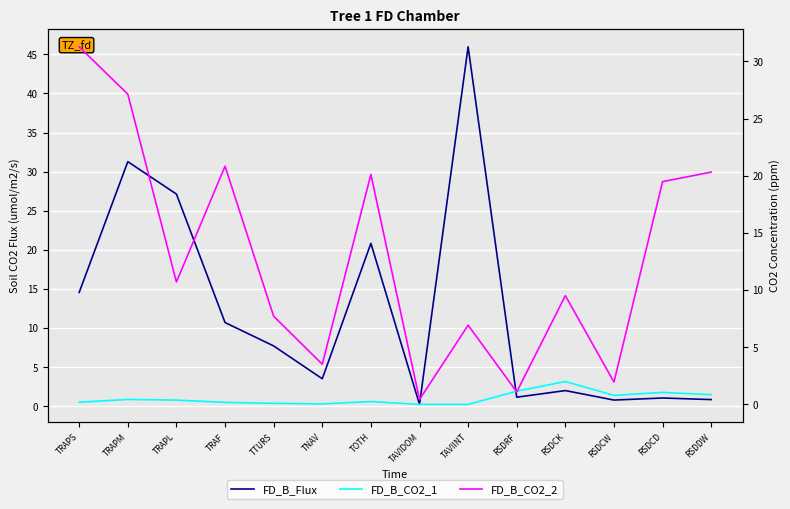

Reading left to right, extract all data points from this chart.

FD_B_Flux: TRAPS=14.6	TRAPM=31.3	TRAPL=27.1	TRAF=10.7	TTURS=7.7	TNAV=3.5	TOTH=20.8	TAVIDOM=0.2	TAVIINT=46.0	RSDRF=1.2	RSDCK=2.0	RSDCW=0.8	RSDCD=1.1	RSDDW=0.8
FD_B_CO2_1: TRAPS=0.2	TRAPM=0.4	TRAPL=0.4	TRAF=0.2	TTURS=0.1	TNAV=0.0	TOTH=0.2	TAVIDOM=0.0	TAVIINT=0.0	RSDRF=1.2	RSDCK=2.0	RSDCW=0.8	RSDCD=1.1	RSDDW=0.8
FD_B_CO2_2: TRAPS=31.3	TRAPM=27.1	TRAPL=10.7	TRAF=20.8	TTURS=7.7	TNAV=3.5	TOTH=20.1	TAVIDOM=0.4	TAVIINT=6.9	RSDRF=1.1	RSDCK=9.5	RSDCW=2.0	RSDCD=19.5	RSDDW=20.3